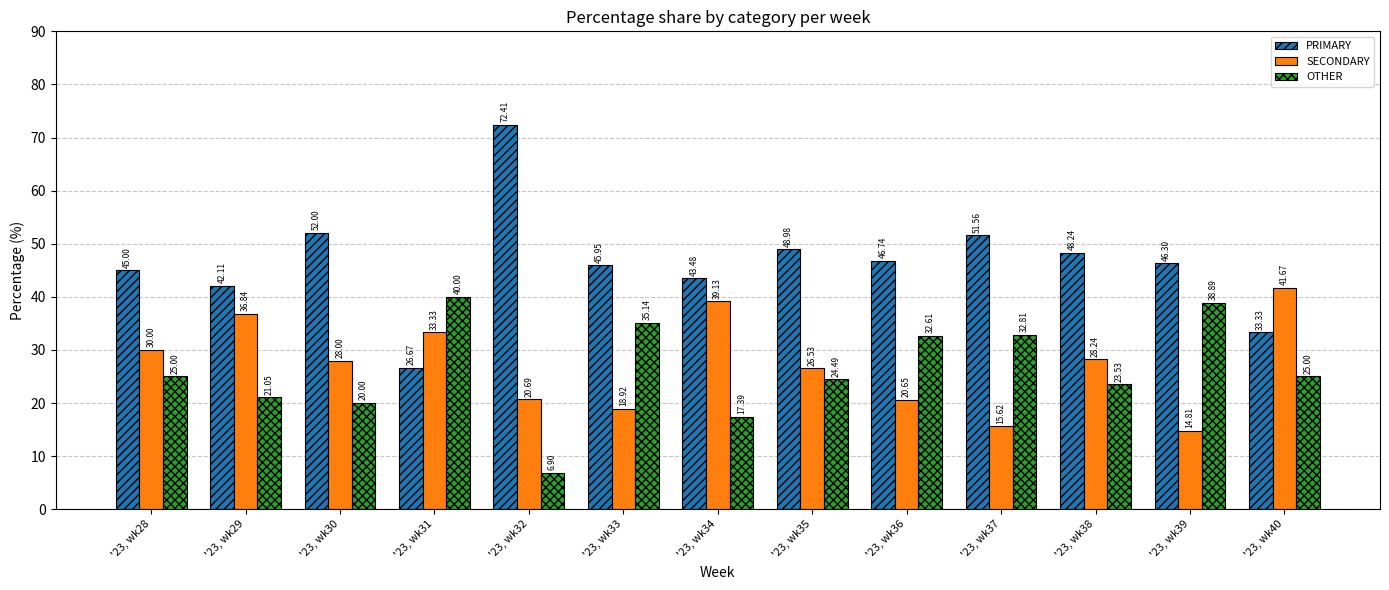

What is the spread (max minus min) of values at '23, wk30?

32.0